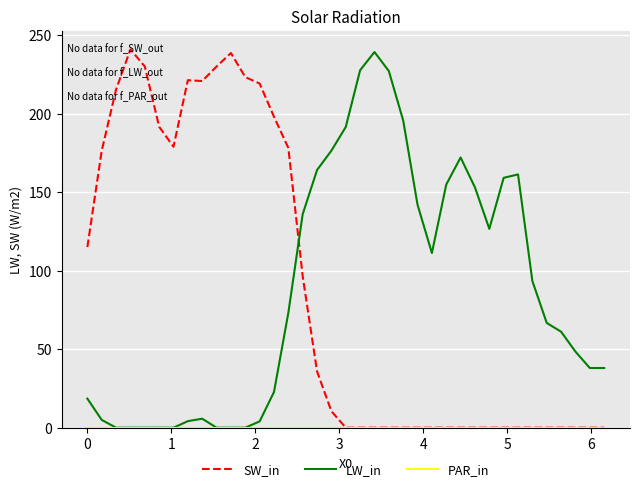

What is the greatest value displayed?

240.9